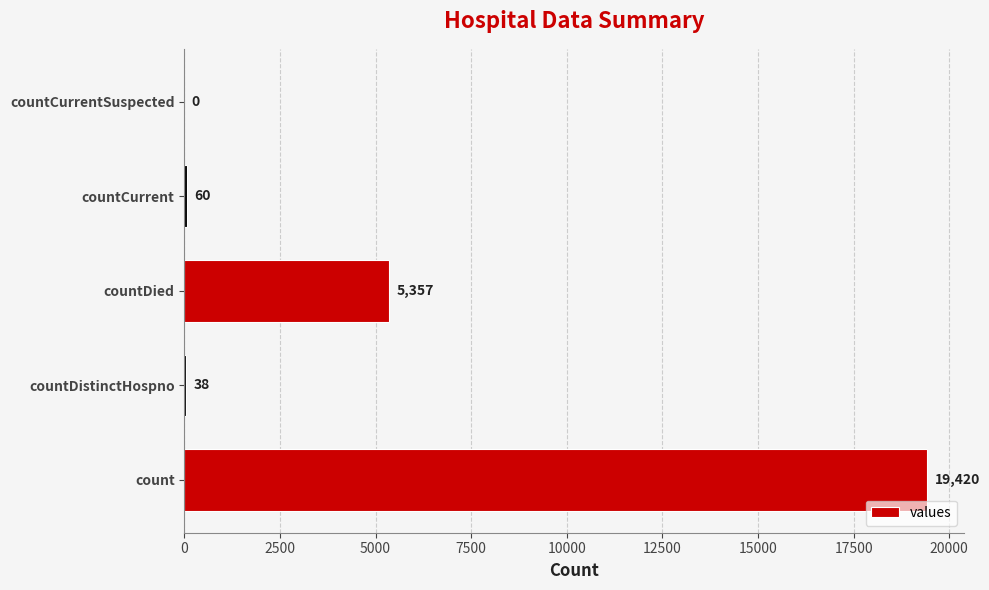

How many data points does each series have?

5